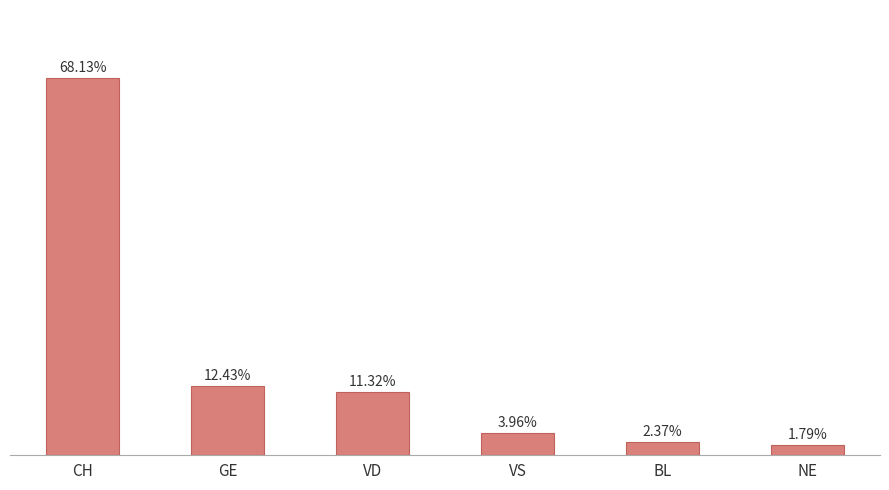

Does the chart contain any negative values?

No